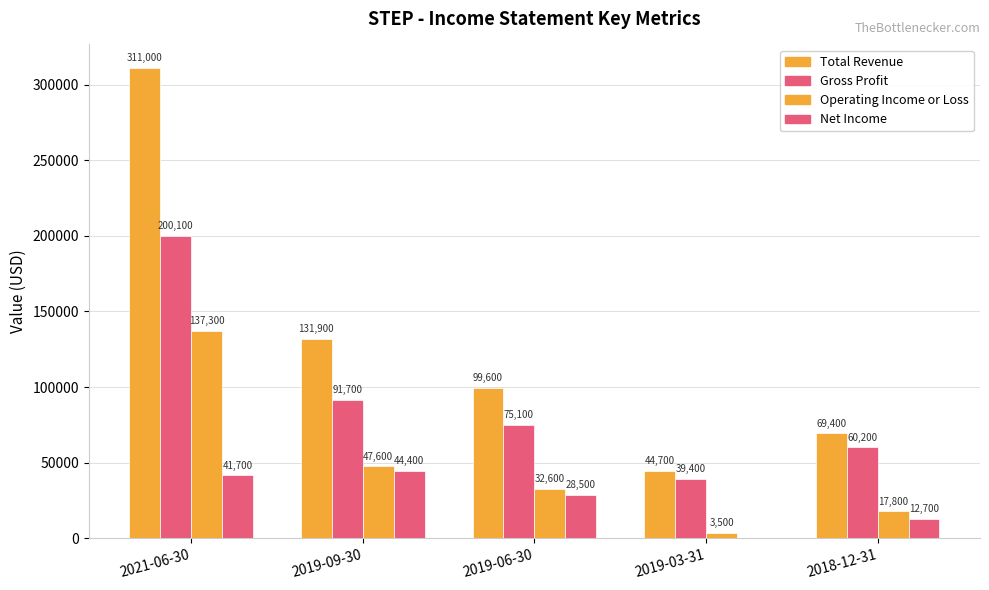

Reading right to left, extract all data points from this chart.

Total Revenue: 2018-12-31=69400	2019-03-31=44700	2019-06-30=99600	2019-09-30=131900	2021-06-30=311000
Gross Profit: 2018-12-31=60200	2019-03-31=39400	2019-06-30=75100	2019-09-30=91700	2021-06-30=200100
Operating Income or Loss: 2018-12-31=17800	2019-03-31=3500	2019-06-30=32600	2019-09-30=47600	2021-06-30=137300
Net Income: 2018-12-31=12700	2019-03-31=0	2019-06-30=28500	2019-09-30=44400	2021-06-30=41700